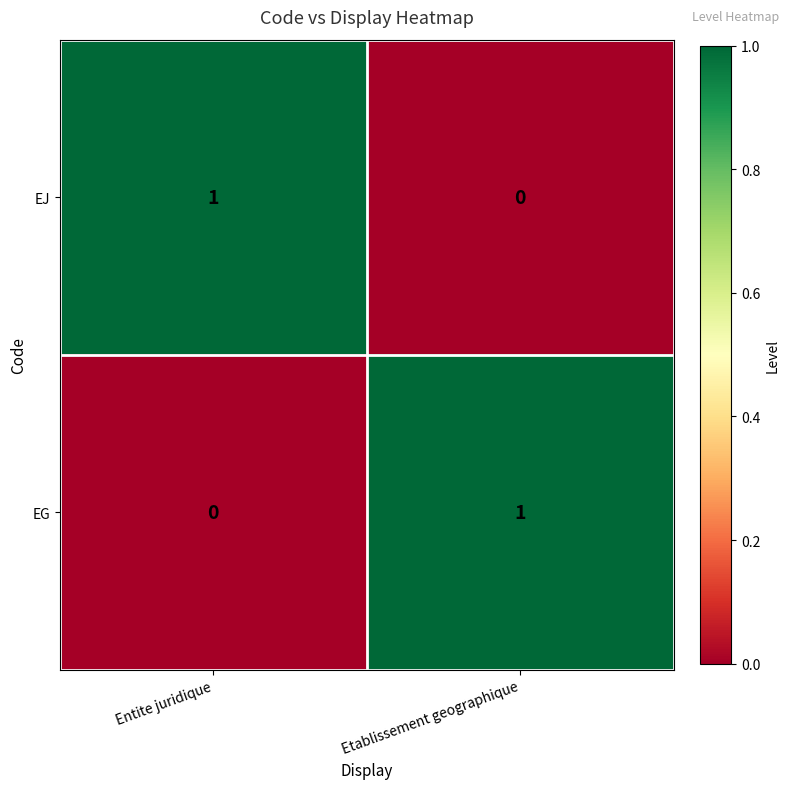

Reading left to right, list all the values displayed in this chart.

EJ: Entite juridique=1	Etablissement geographique=0
EG: Entite juridique=0	Etablissement geographique=1